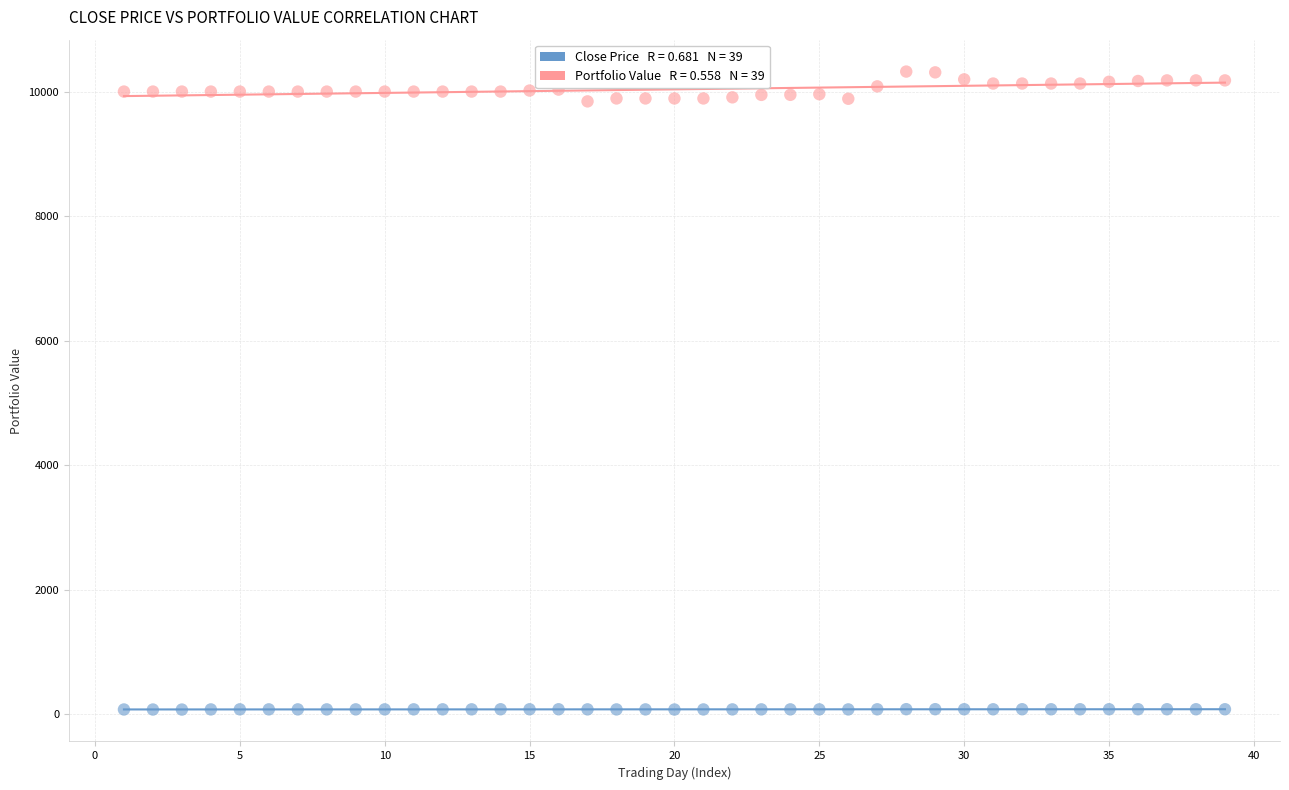

Across all data points, what is the range of X values (max minus min)?

38.0